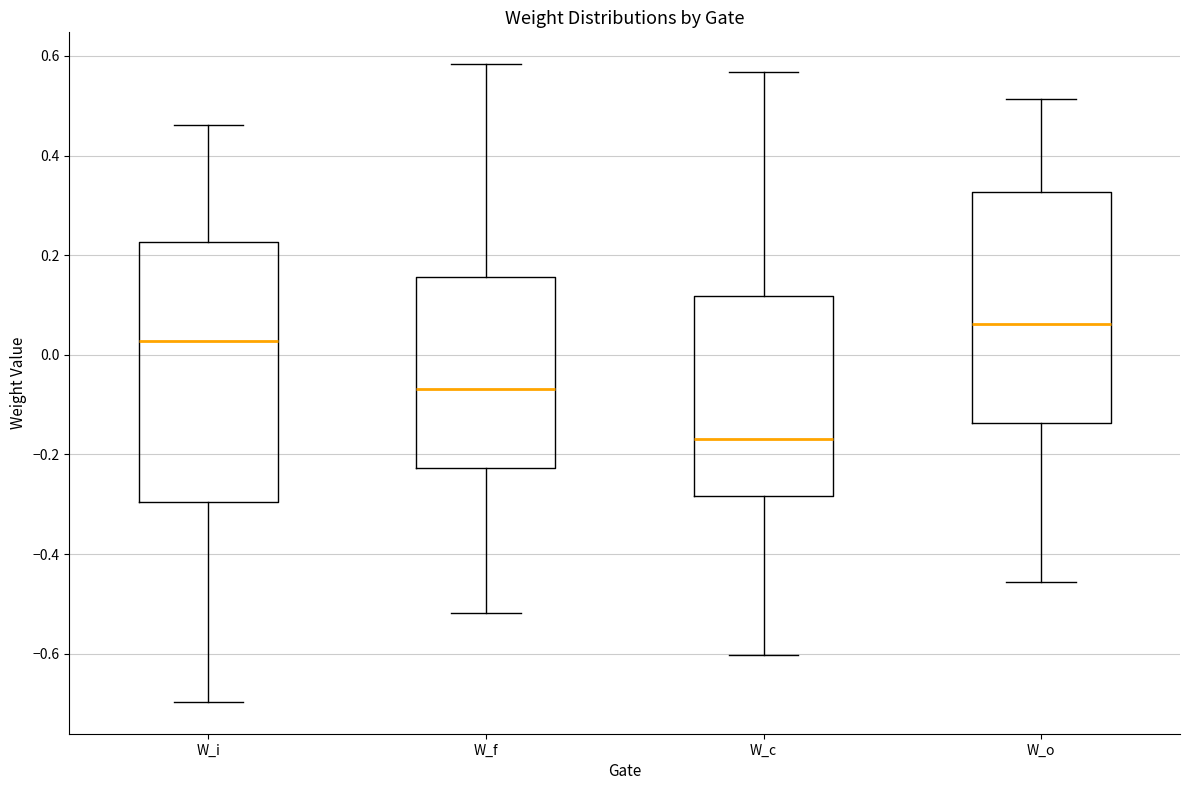

Which box has the highest median line?

W_o